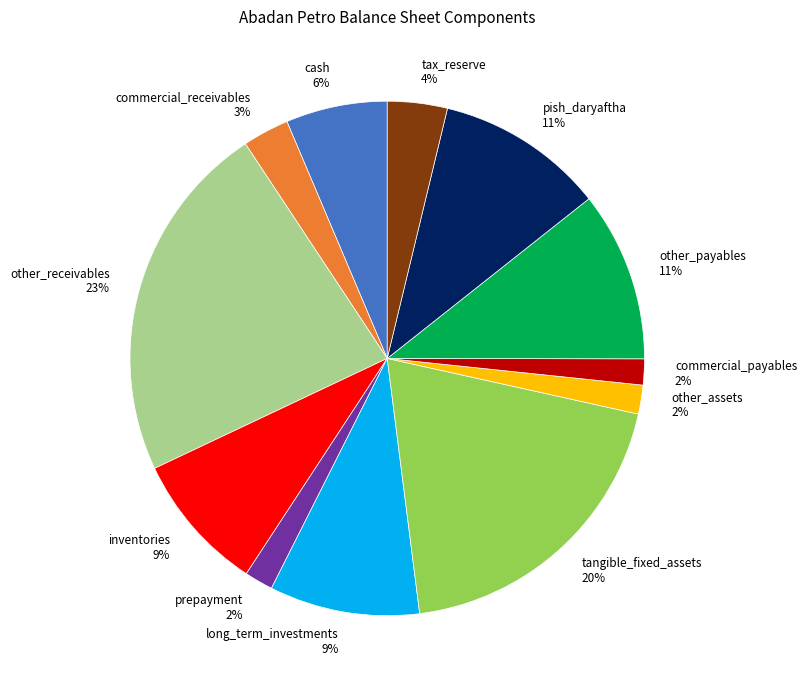

Is commercial_receivables the majority of the pie?

No